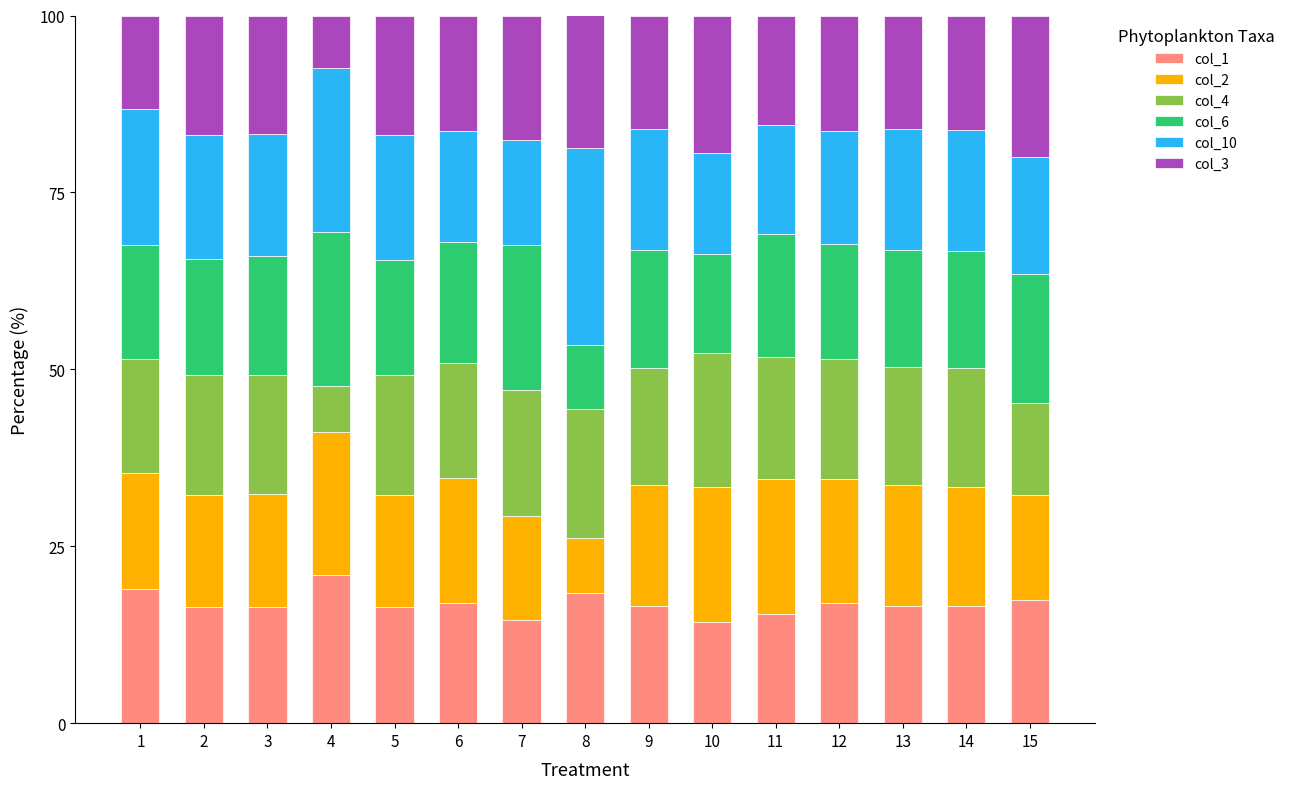

What is the maximum value for col_1?

20.9